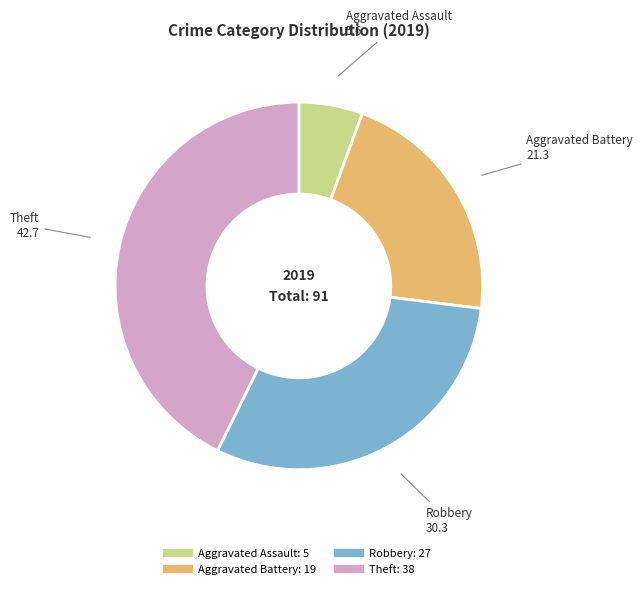

Is there any slice that represents more than half of the pie?

No